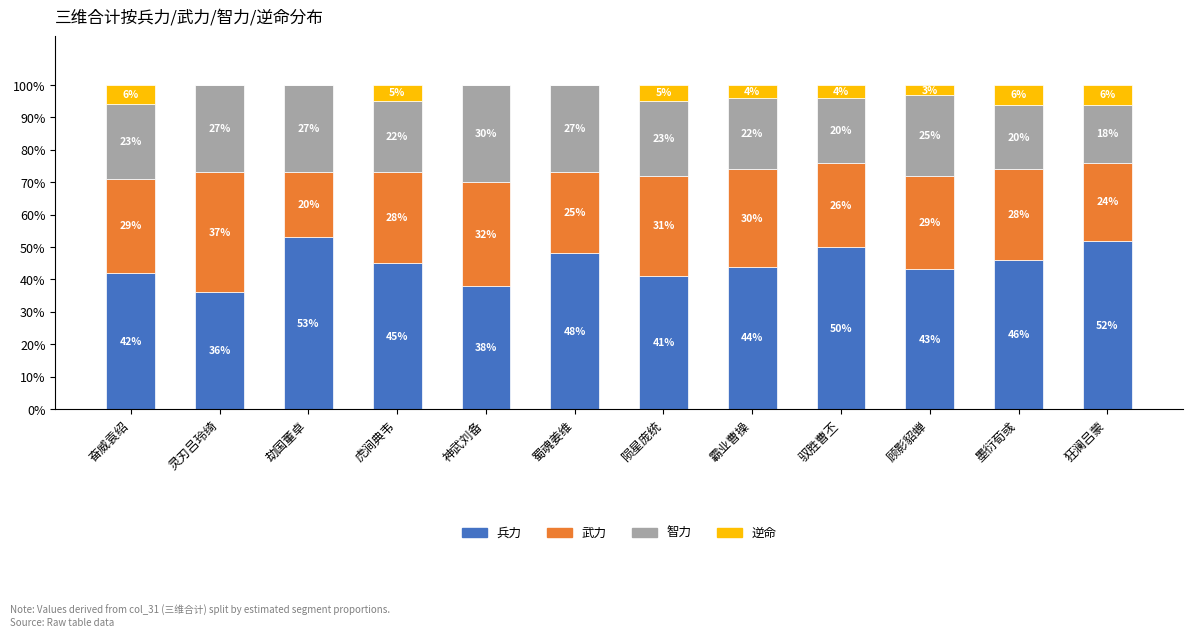

At which label is 兵力 closest to 44?

霸业曹操